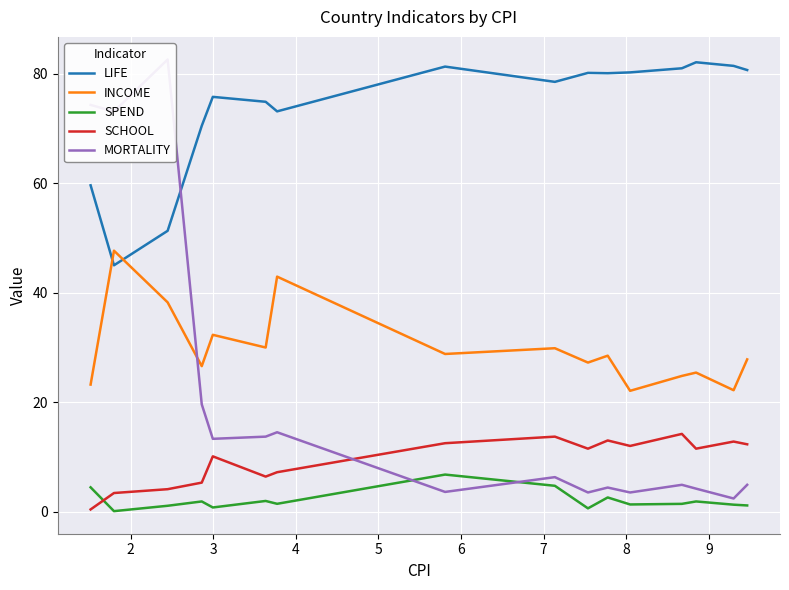

What is the average value of the INCOME series?

29.8